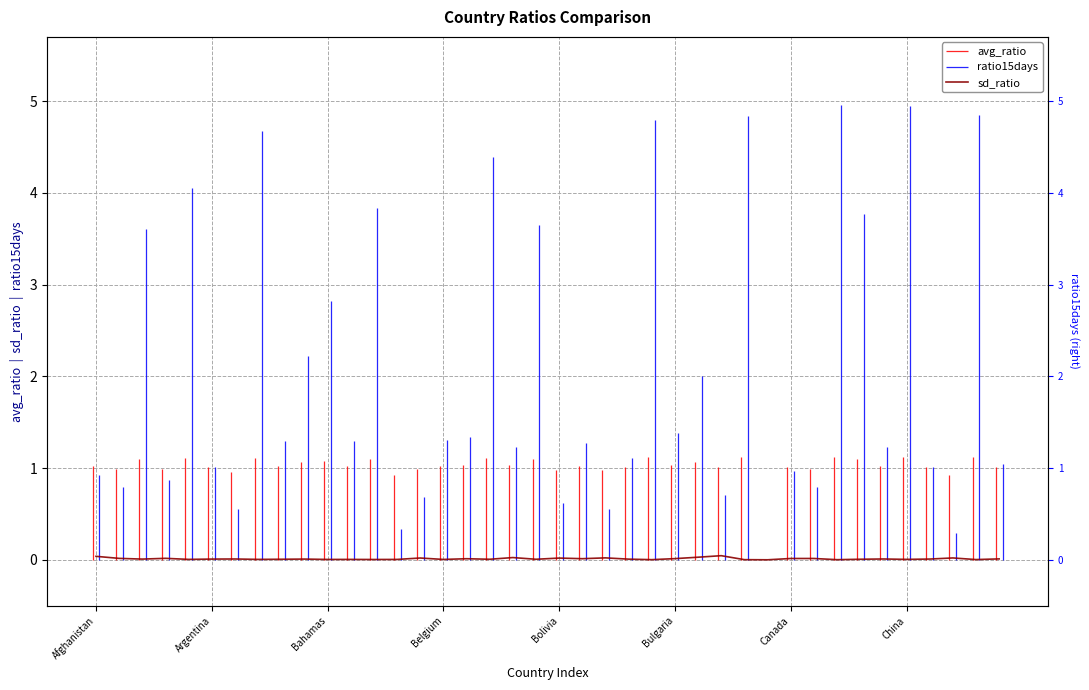

Is this an area chart (filled region under the line)?

No